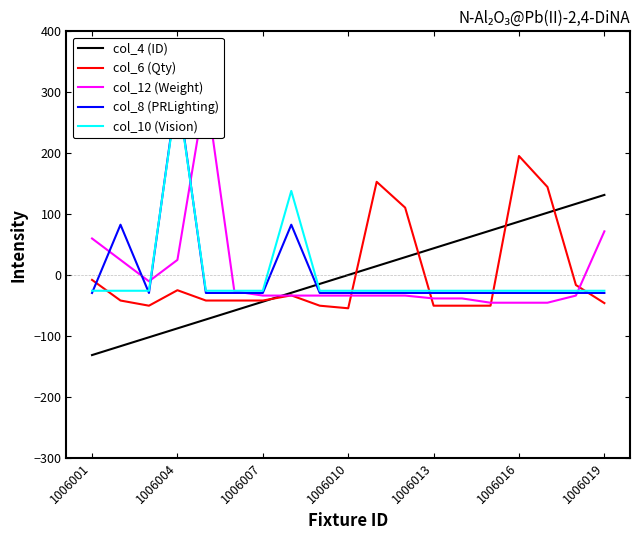

Is it true that col_6 (Qty) equals -8.0 at 1006001?

True